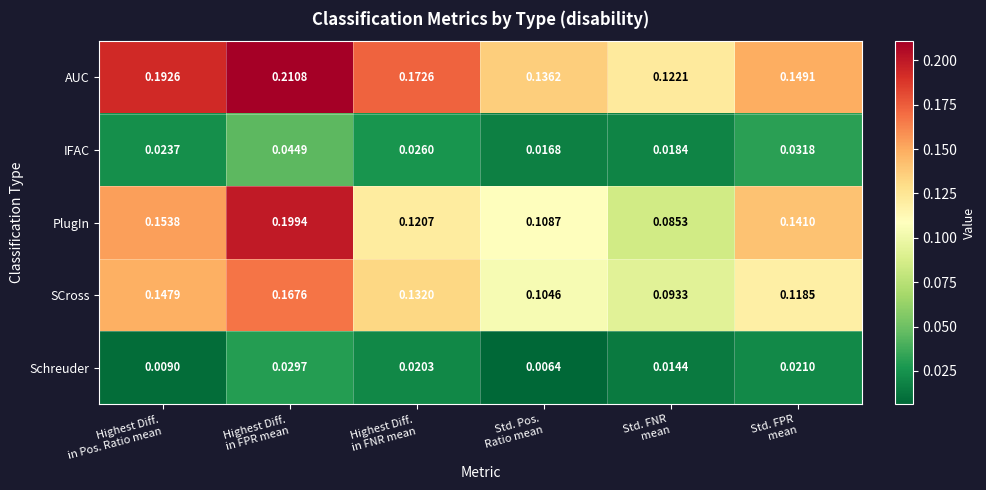

Which series has the widest spread of values?

PlugIn